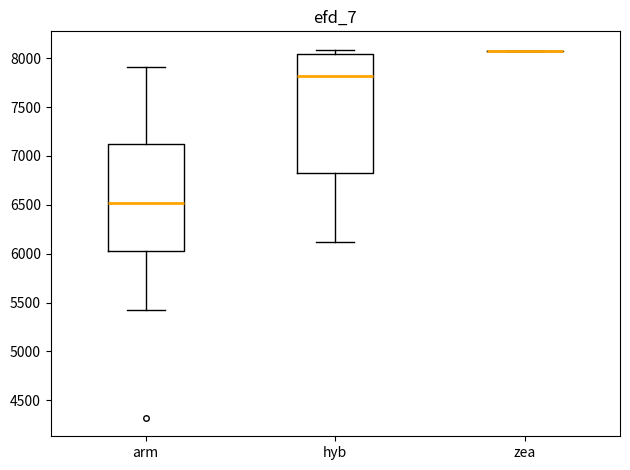

Which box is the tallest, from its lower edge to its upper edge?

hyb